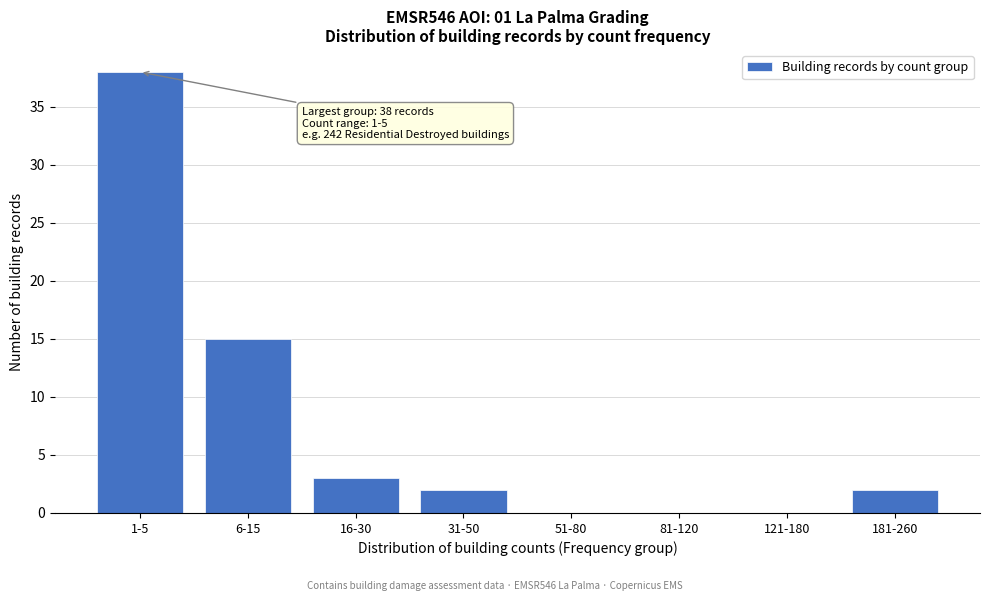

Reading left to right, what are all the values shown in this chart?

1-5=38	6-15=15	16-30=3	31-50=2	51-80=0	81-120=0	121-180=0	181-260=2